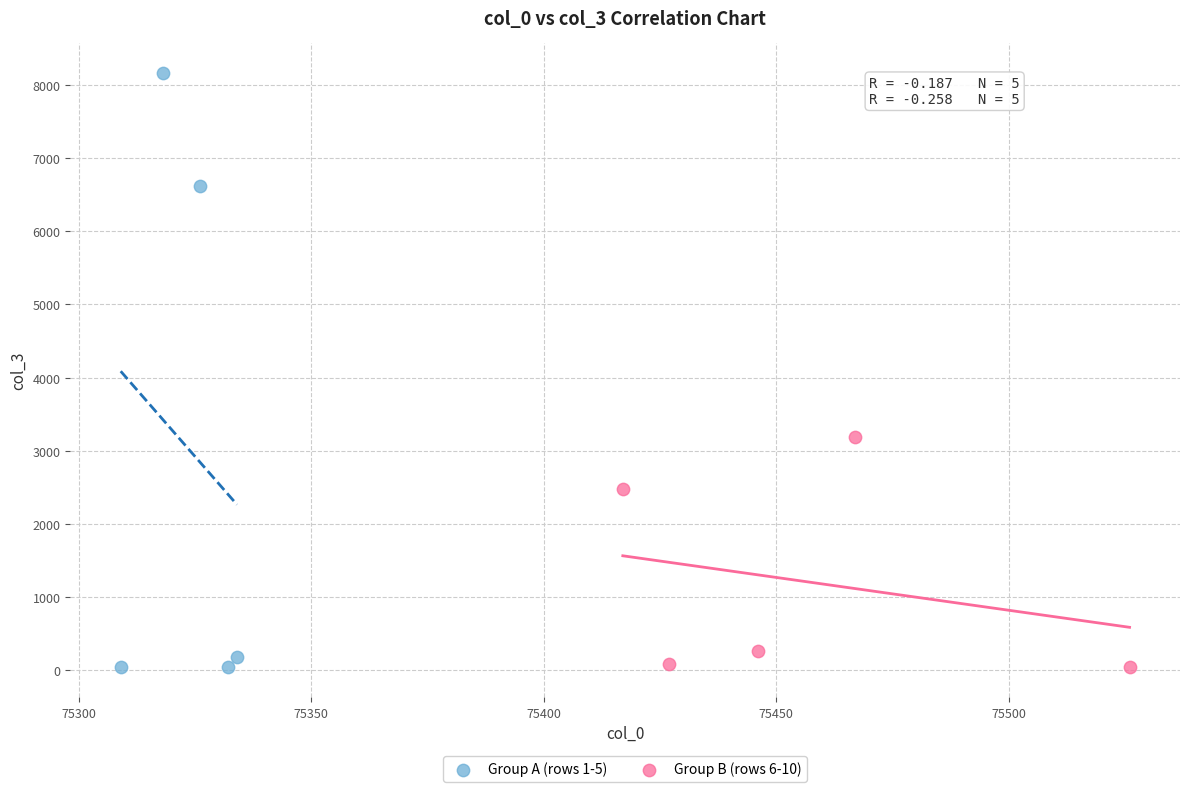

Which series has the largest Y range (max minus min)?

Group A (rows 1-5)